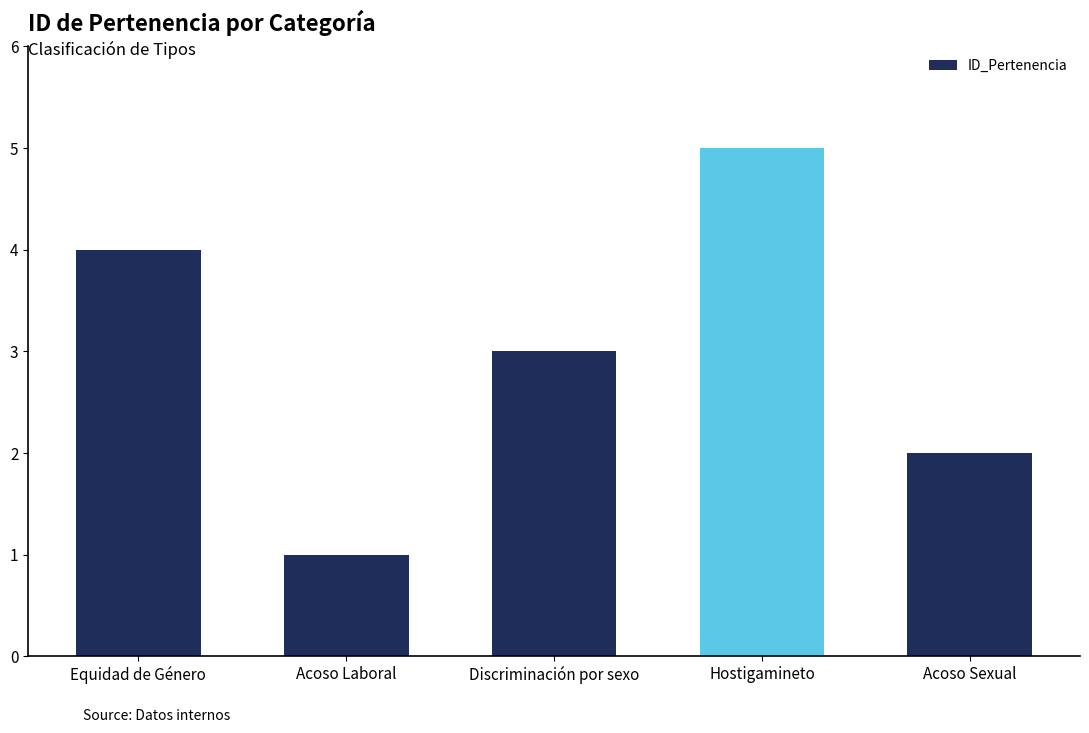

What is the label of the 1st bar from the left?

Equidad de Género